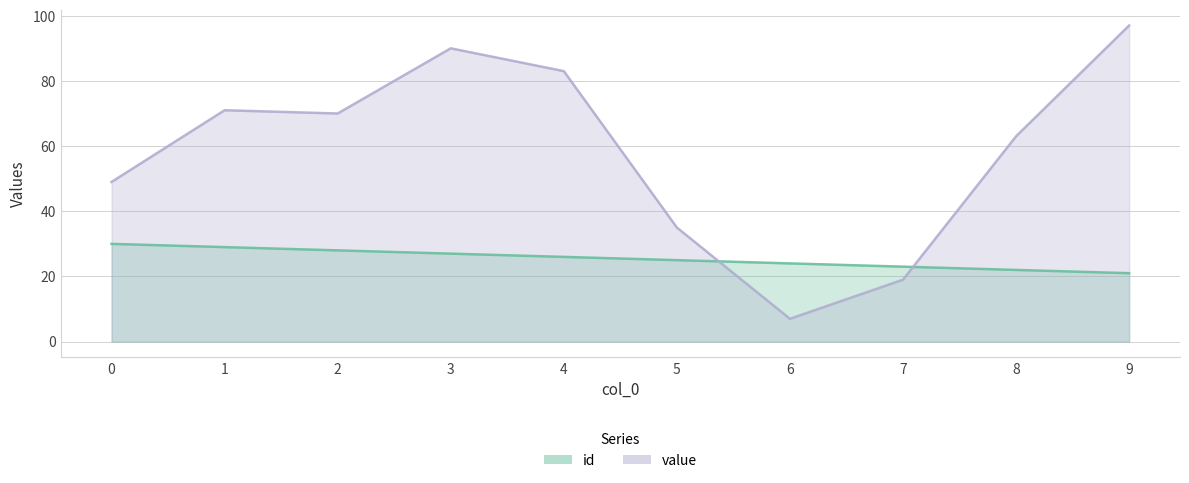

What is the difference between the second highest and second lowest values in the id series?

7